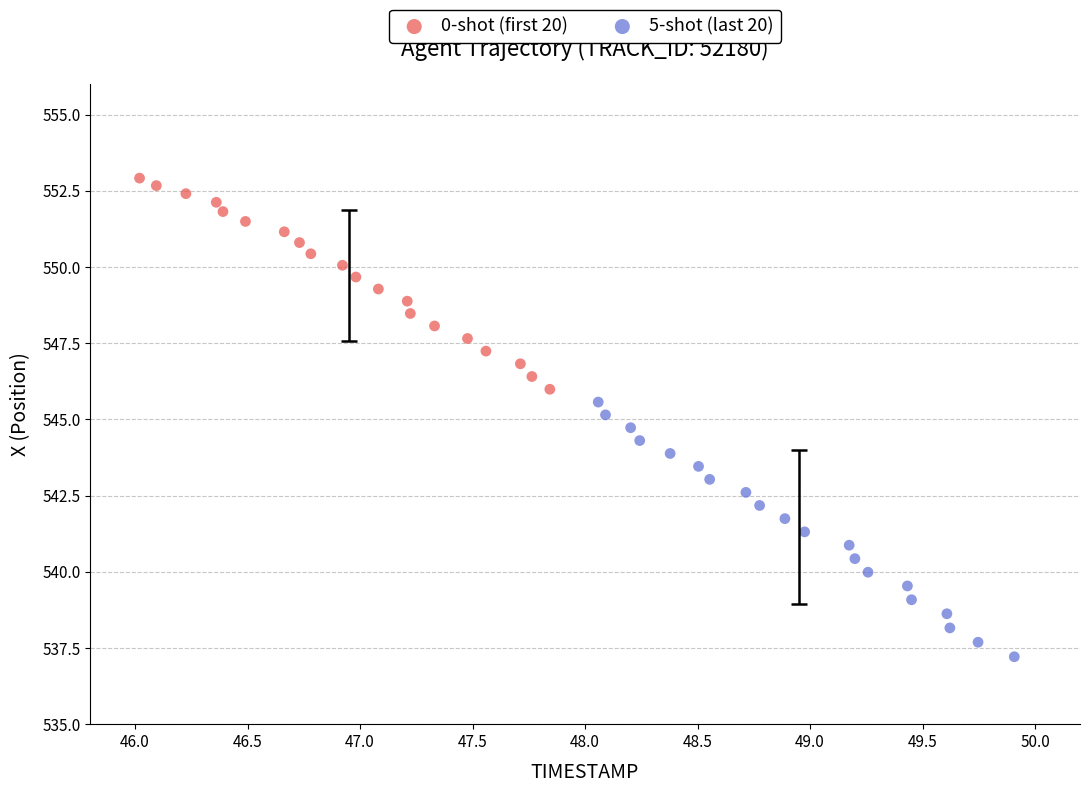

Which series reaches the maximum Y coordinate?

0-shot (first 20)